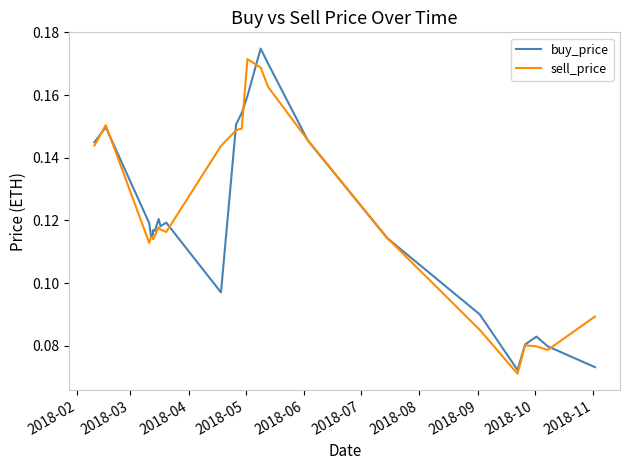

The value of sell_price at 2018-04 is 0.1. True or false?

True